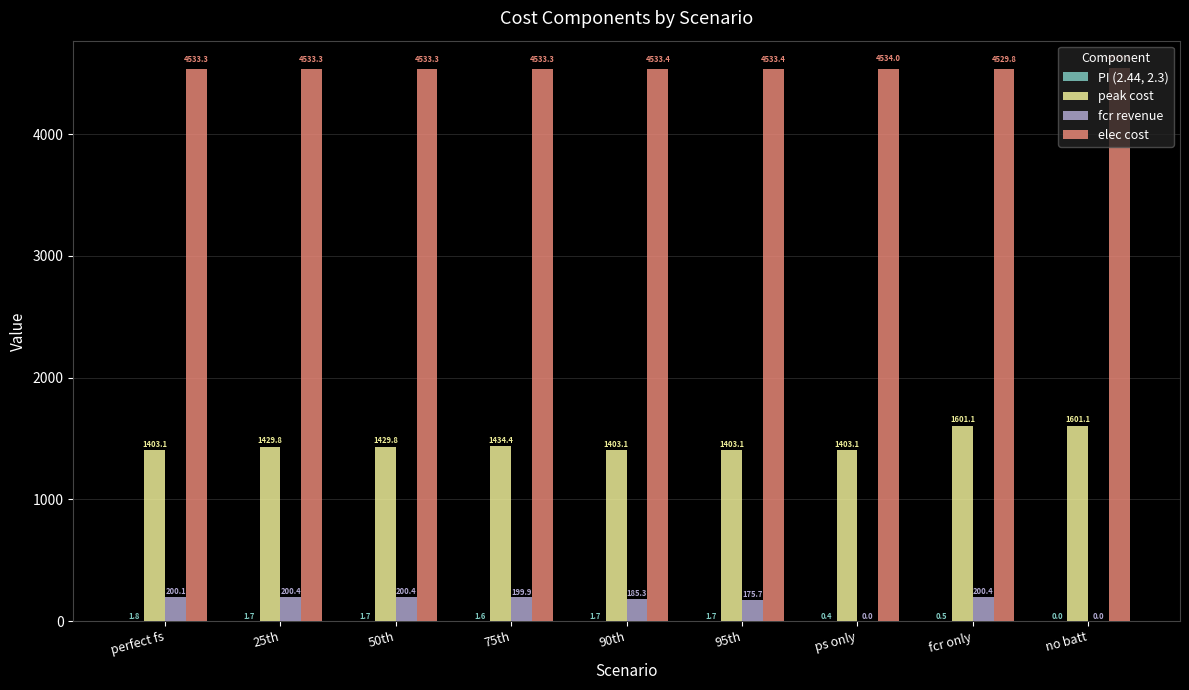

What is the difference between the peak cost values at 25th and perfect fs?

26.7